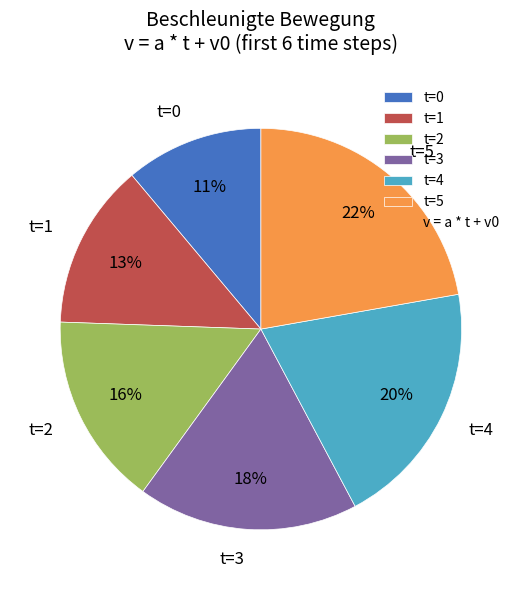

To the nearest percent, what is the difference between the t=4 and t=3 slice percentages?

2%